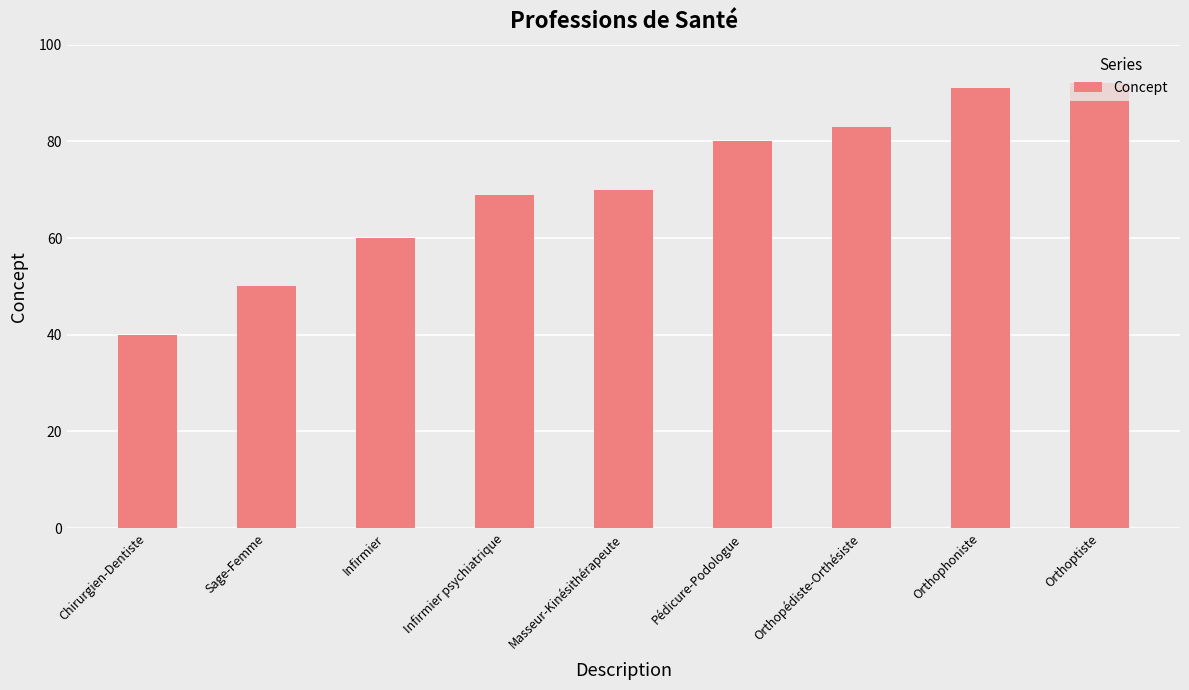

Which has a higher value, Pédicure-Podologue or Orthophoniste?

Orthophoniste